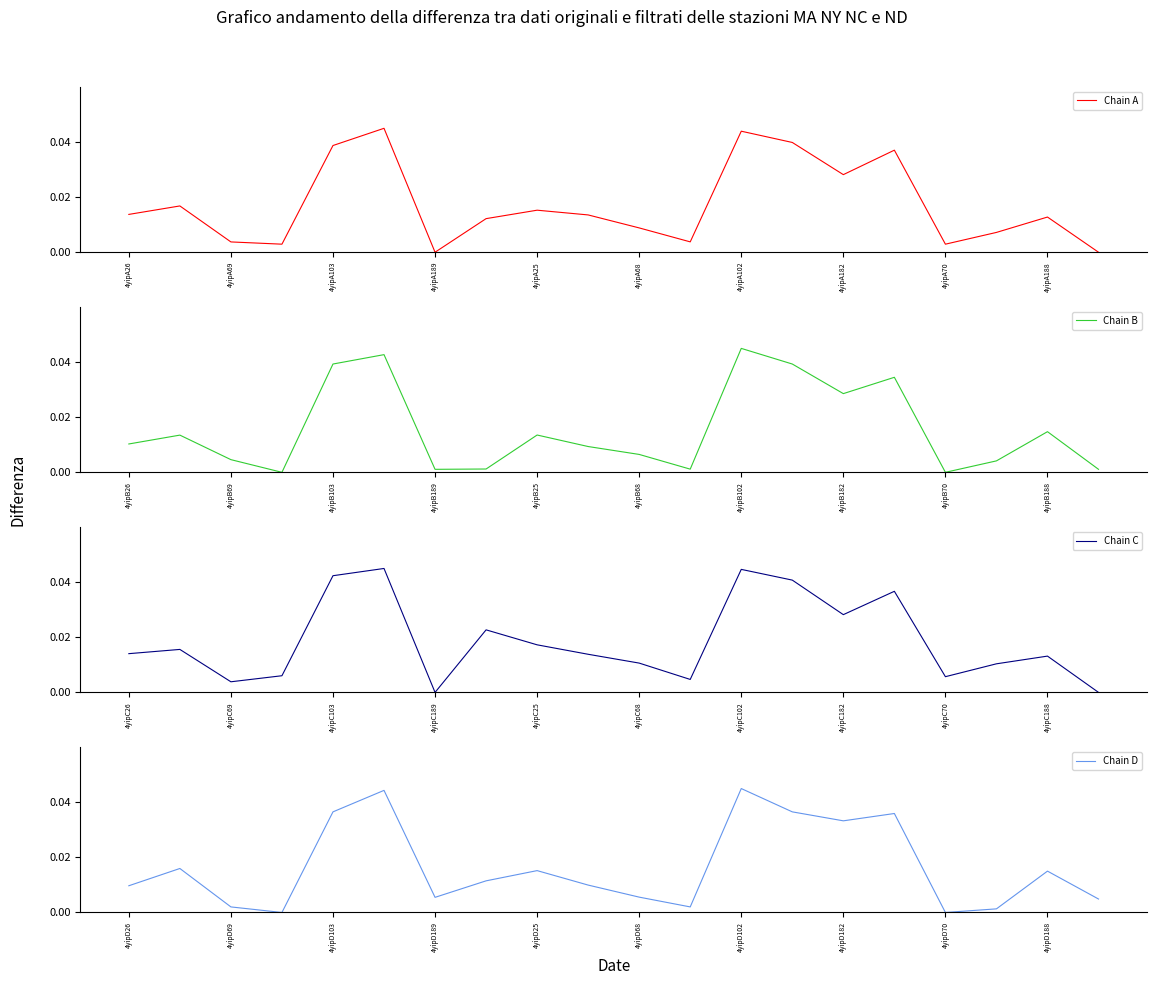

What position from the left is 4yipA102?

7